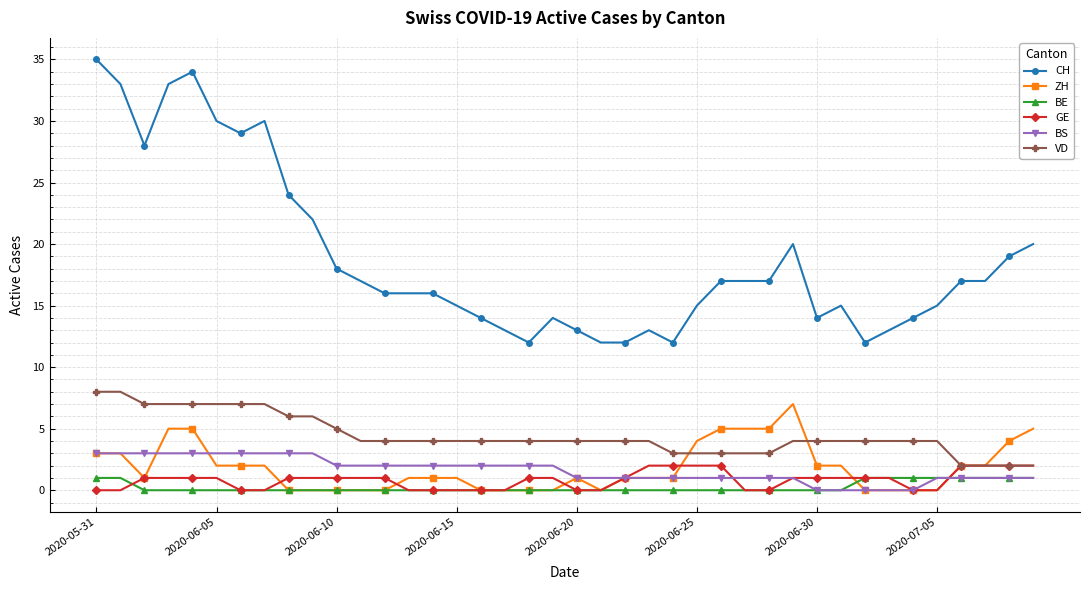

What is the highest value of the ZH series?

7